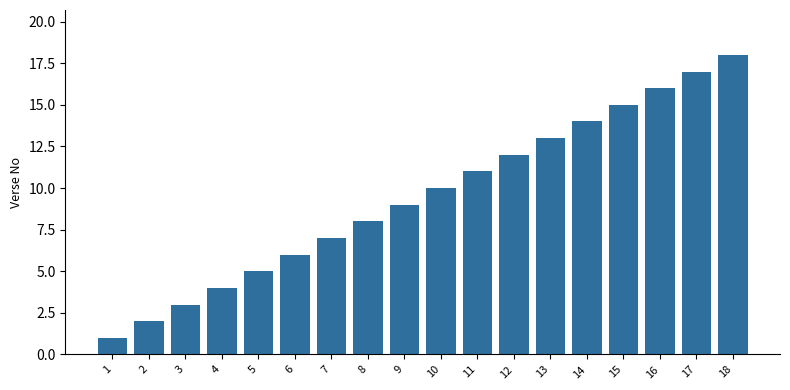

Rank the categories by value from highest to lowest.

18, 17, 16, 15, 14, 13, 12, 11, 10, 9, 8, 7, 6, 5, 4, 3, 2, 1